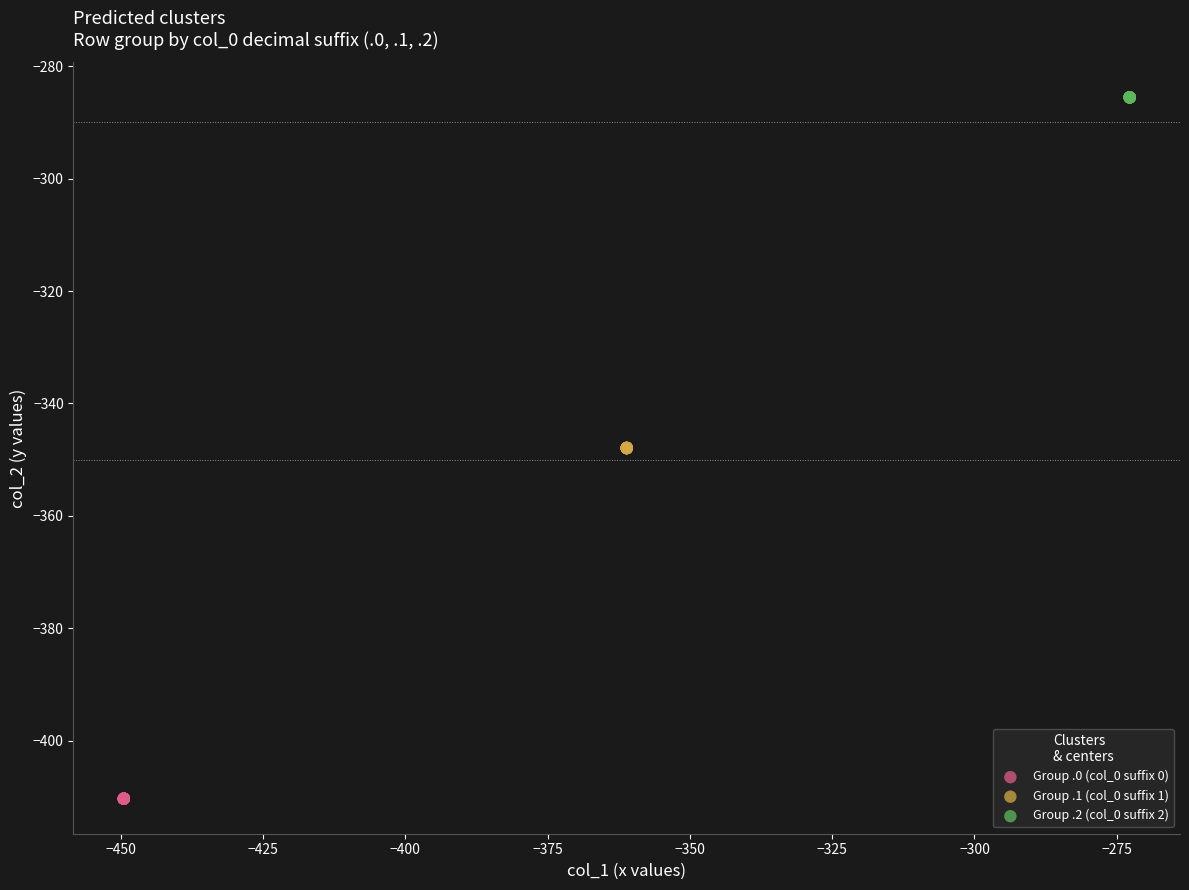

Which series reaches the maximum Y coordinate?

Group .2 (col_0 suffix 2)